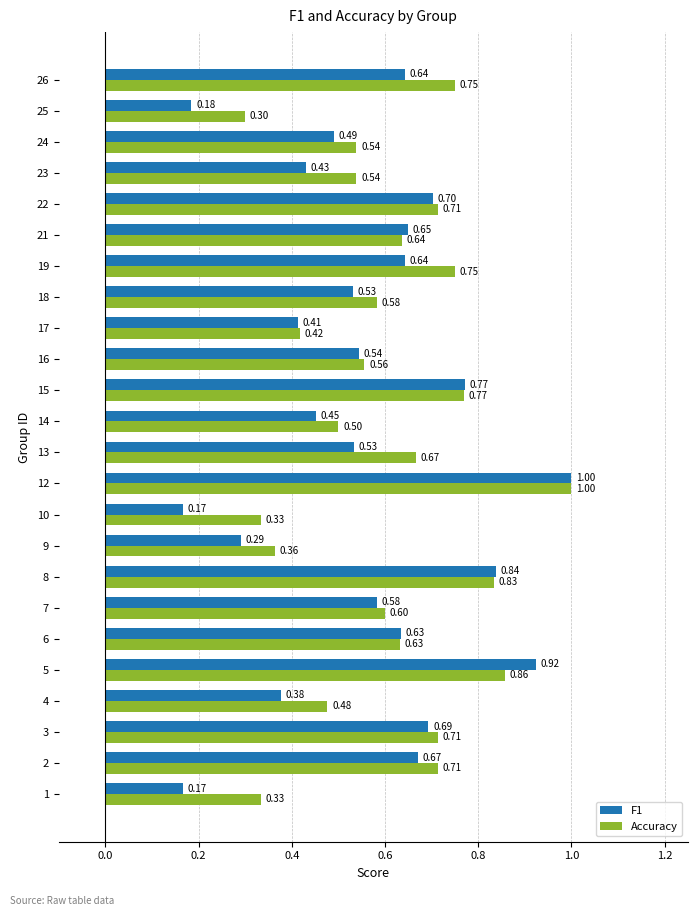

The Accuracy series shows 0.3 at 23. True or false?

False